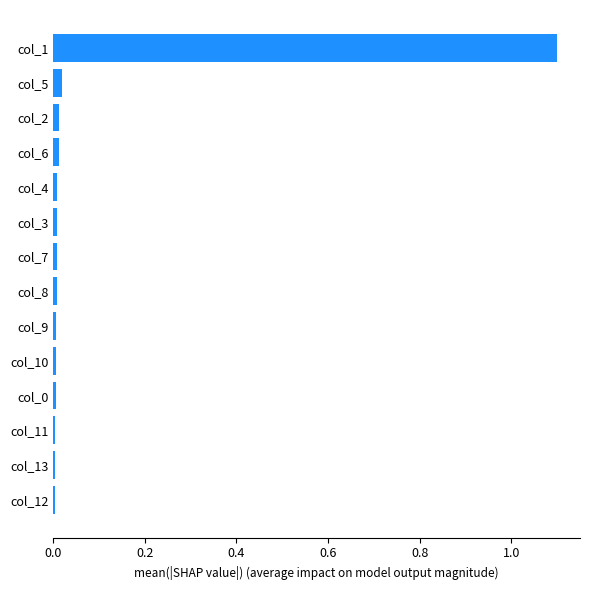

How many distinct data groups are displayed?

1